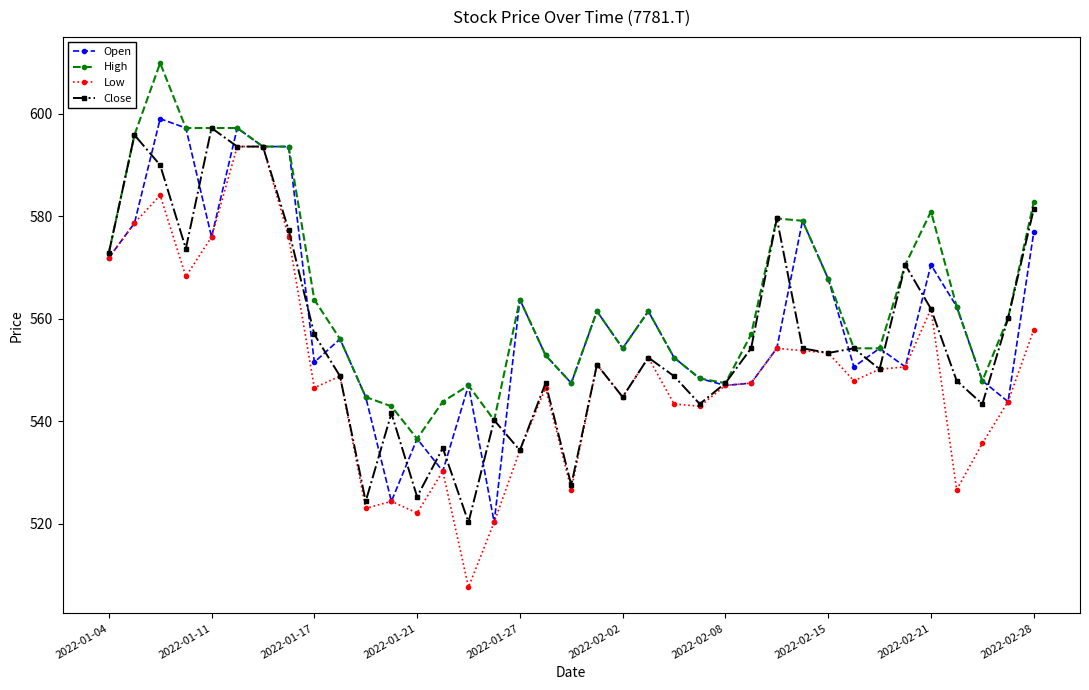

Rank the series by their average value, from lowest to highest.

Low, Close, Open, High